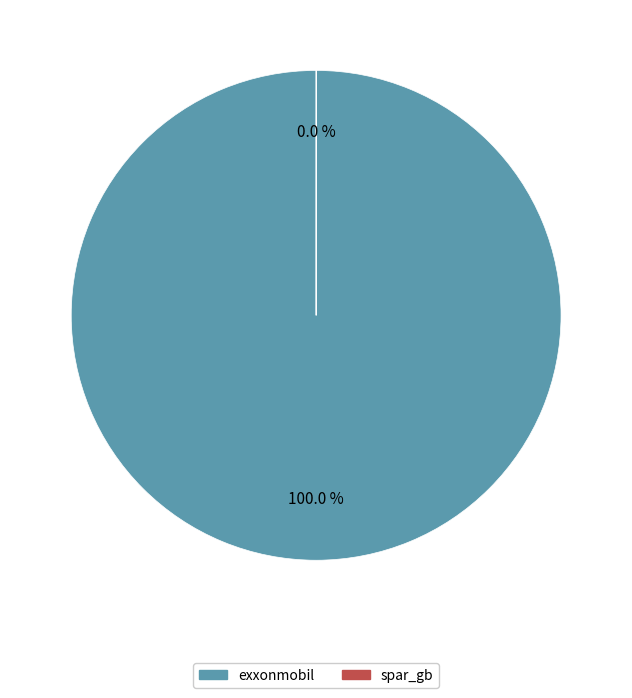

True or false: exxonmobil accounts for 100% of the total.

True